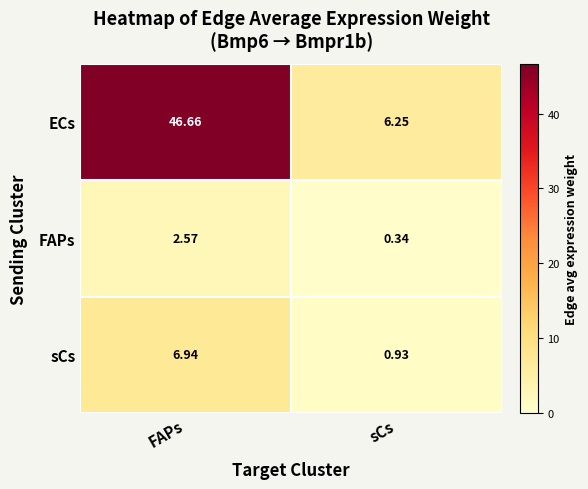

Which series changed the most between FAPs and sCs?

ECs